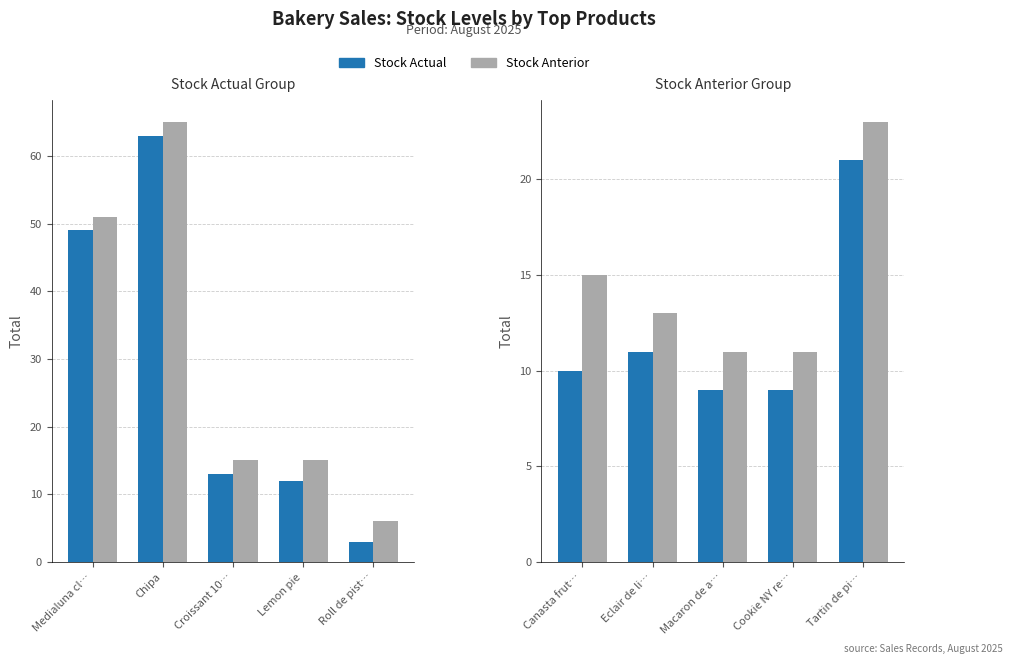

What position from the left is Tartin de pi…?

5